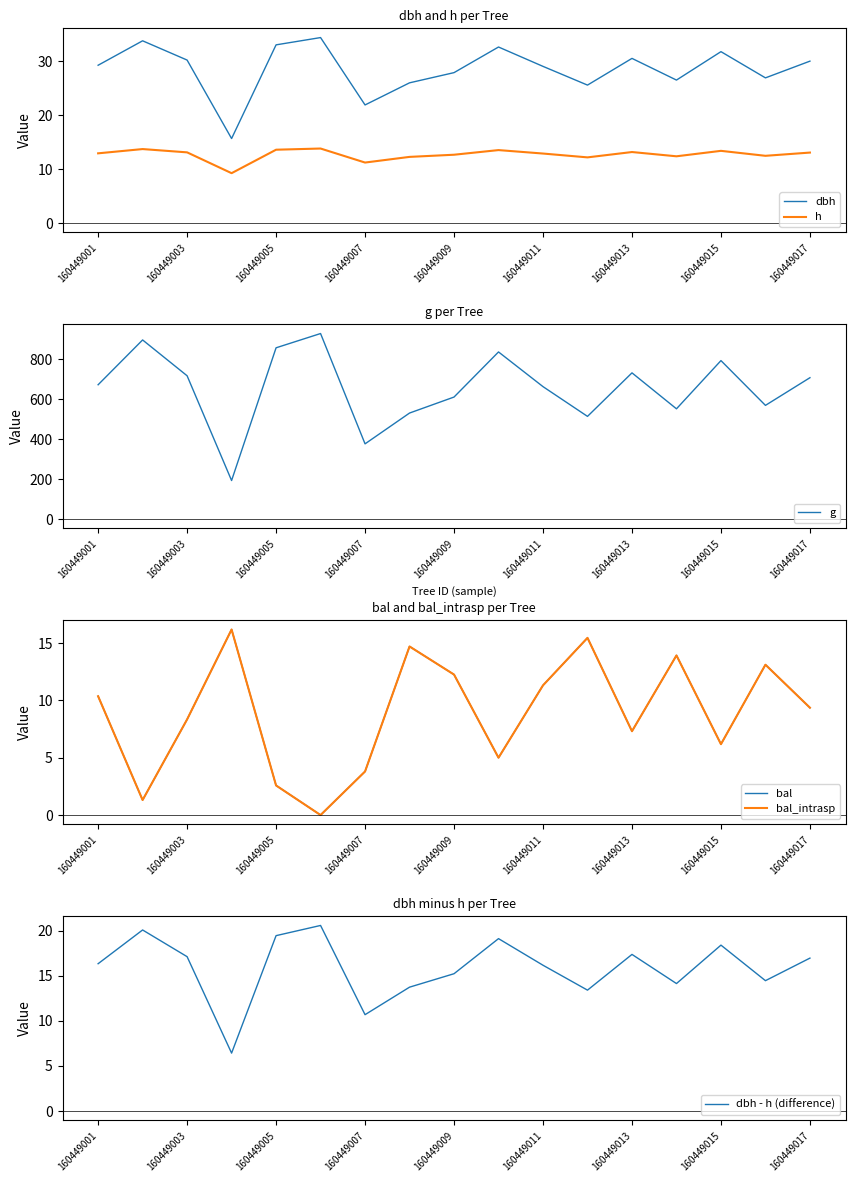

What is the maximum value for g?

929.4